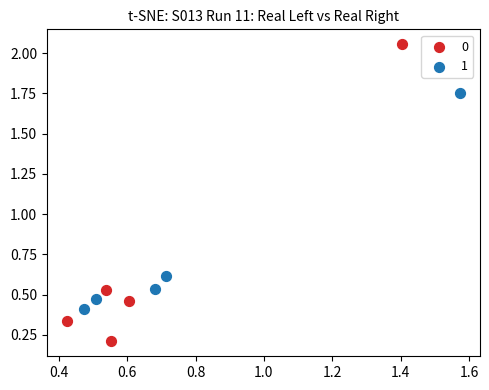

What are all the series names shown in the legend?

0, 1